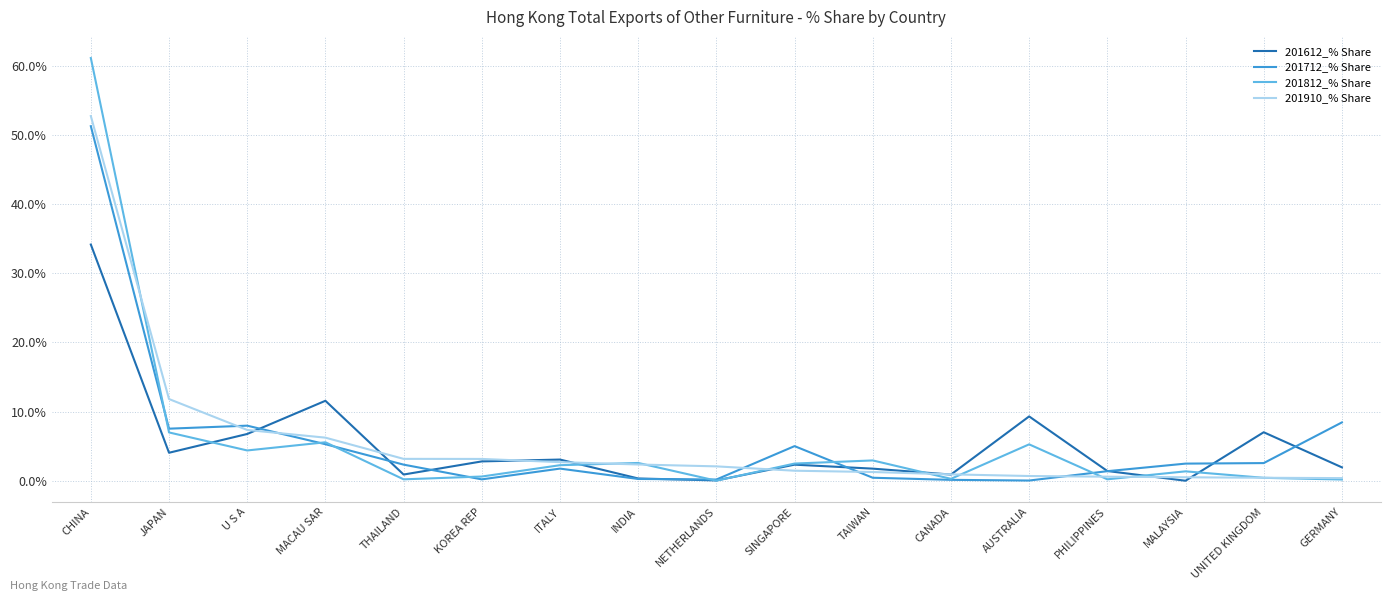

Which series has the widest spread of values?

201812_% Share